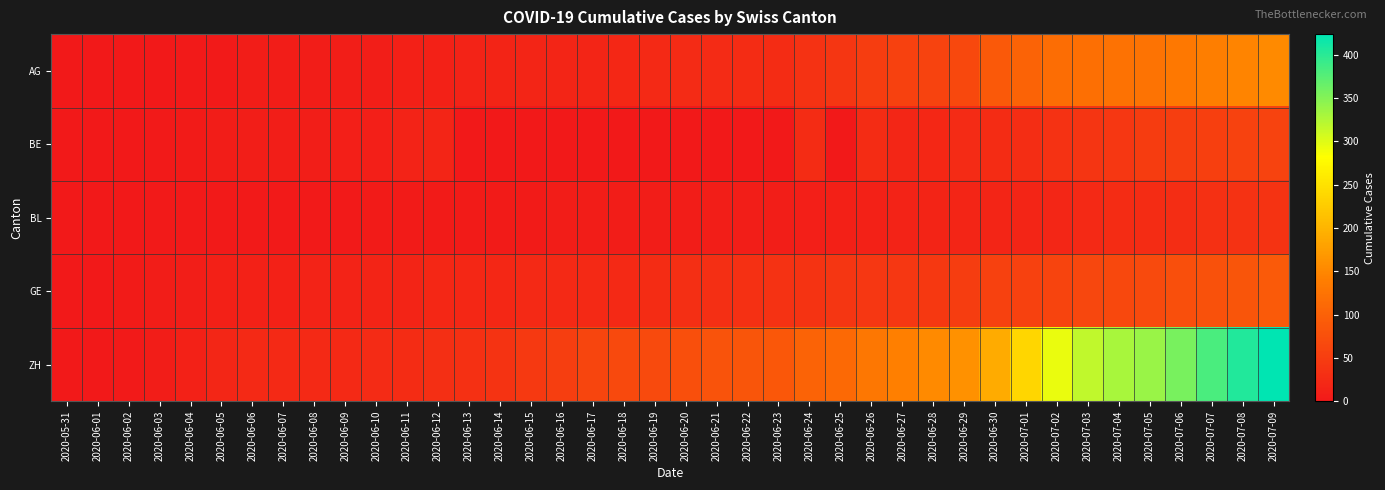

At 2020-06-19, list the series in order from smallest to largest.

BE, BL, AG, GE, ZH